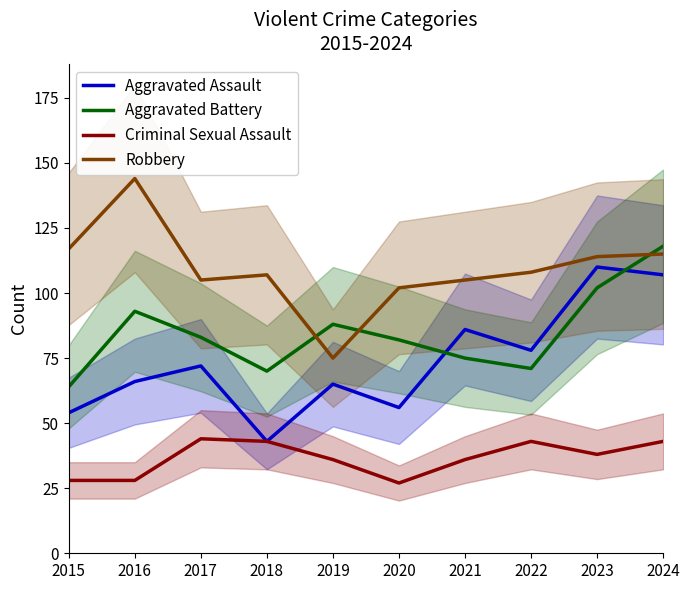

Reading right to left, what are all the values shown in this chart?

Aggravated Assault: 2024=107	2023=110	2022=78	2021=86	2020=56	2019=65	2018=43	2017=72	2016=66	2015=54
Aggravated Battery: 2024=118	2023=102	2022=71	2021=75	2020=82	2019=88	2018=70	2017=83	2016=93	2015=64
Criminal Sexual Assault: 2024=43	2023=38	2022=43	2021=36	2020=27	2019=36	2018=43	2017=44	2016=28	2015=28
Robbery: 2024=115	2023=114	2022=108	2021=105	2020=102	2019=75	2018=107	2017=105	2016=144	2015=117